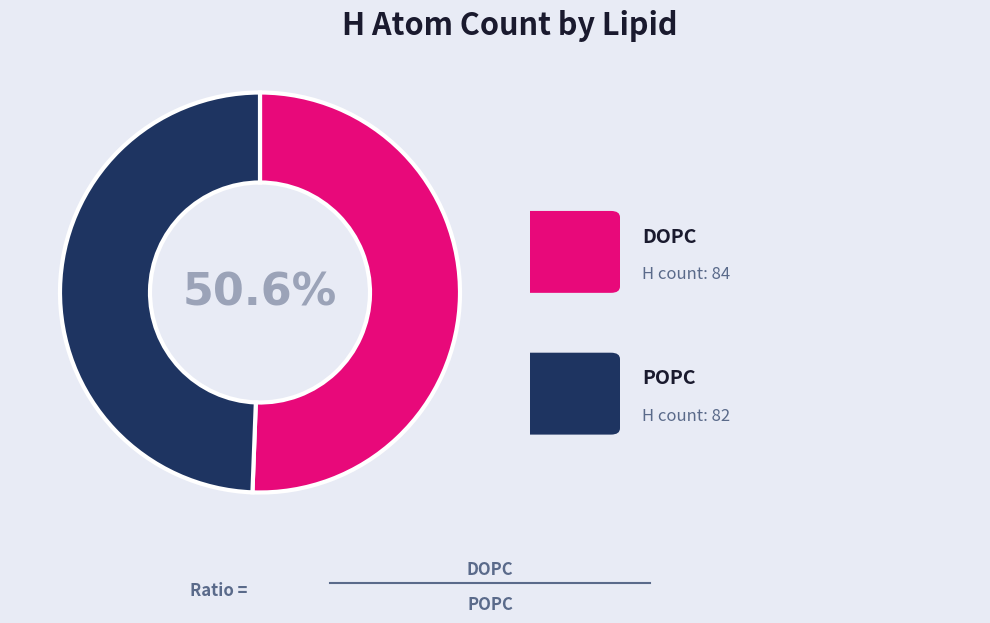

To the nearest percent, what is the difference between the largest and smallest slice percentages?

1%